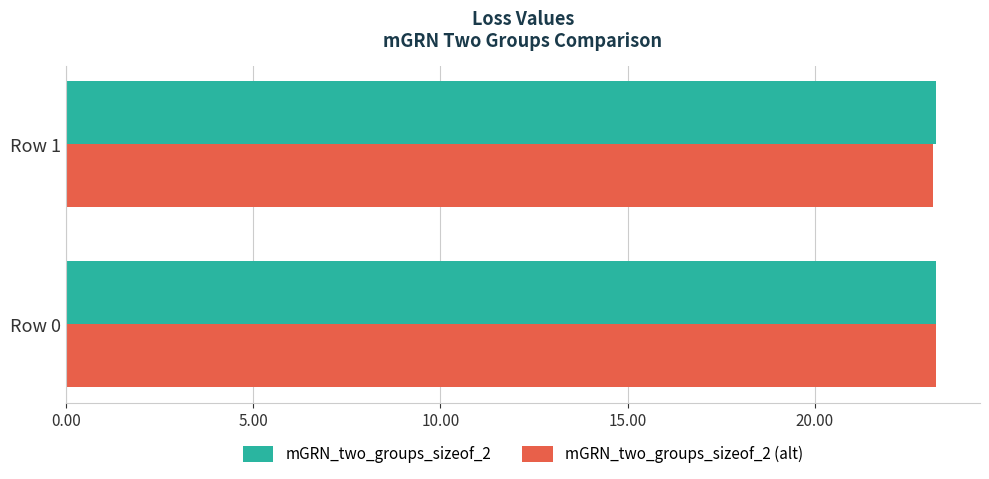

The mGRN_two_groups_sizeof_2 (alt) series shows 23.2 at Row 0. True or false?

True